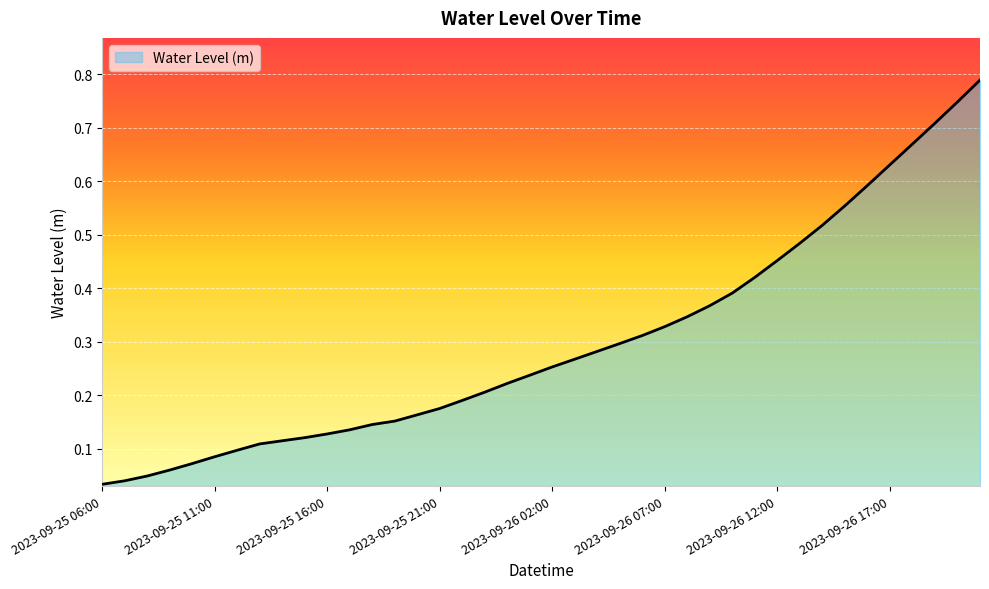

Is this an area chart (filled region under the line)?

Yes